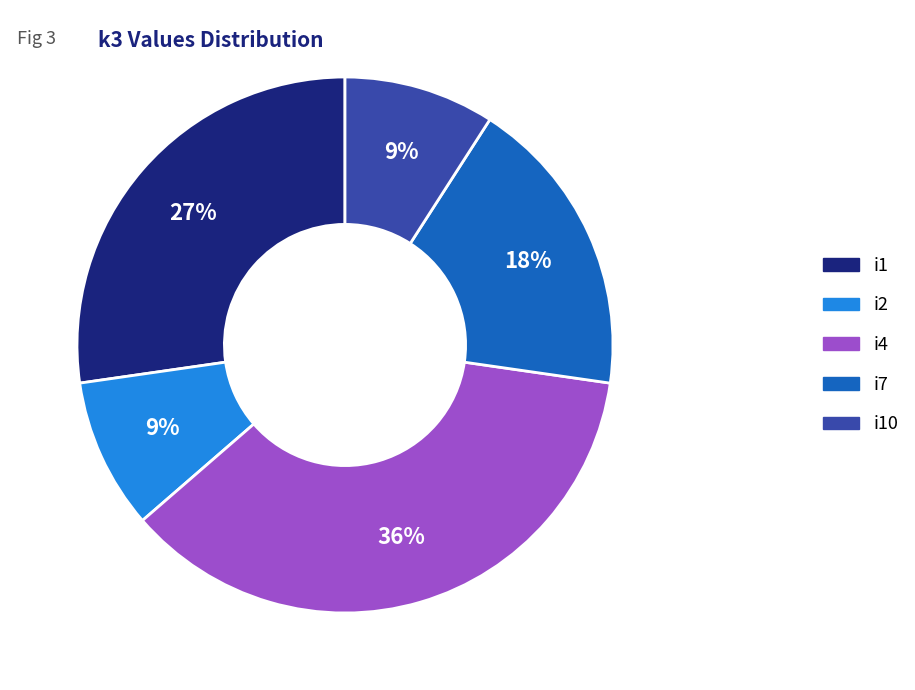

To the nearest percent, what is the average slice percentage?

20%